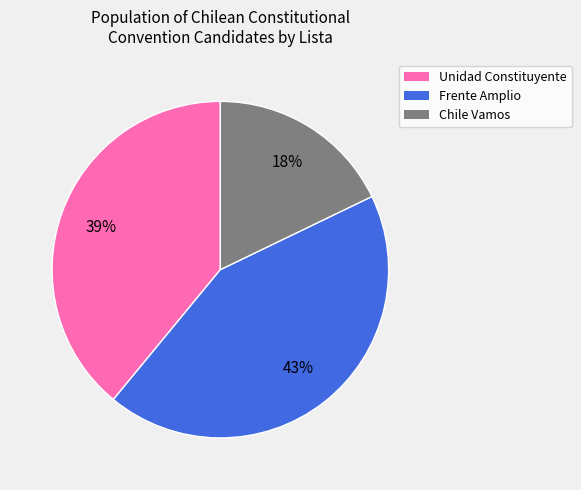

Approximately how many times larger is the value at Frente Amplio compared to Chile Vamos?

2.4